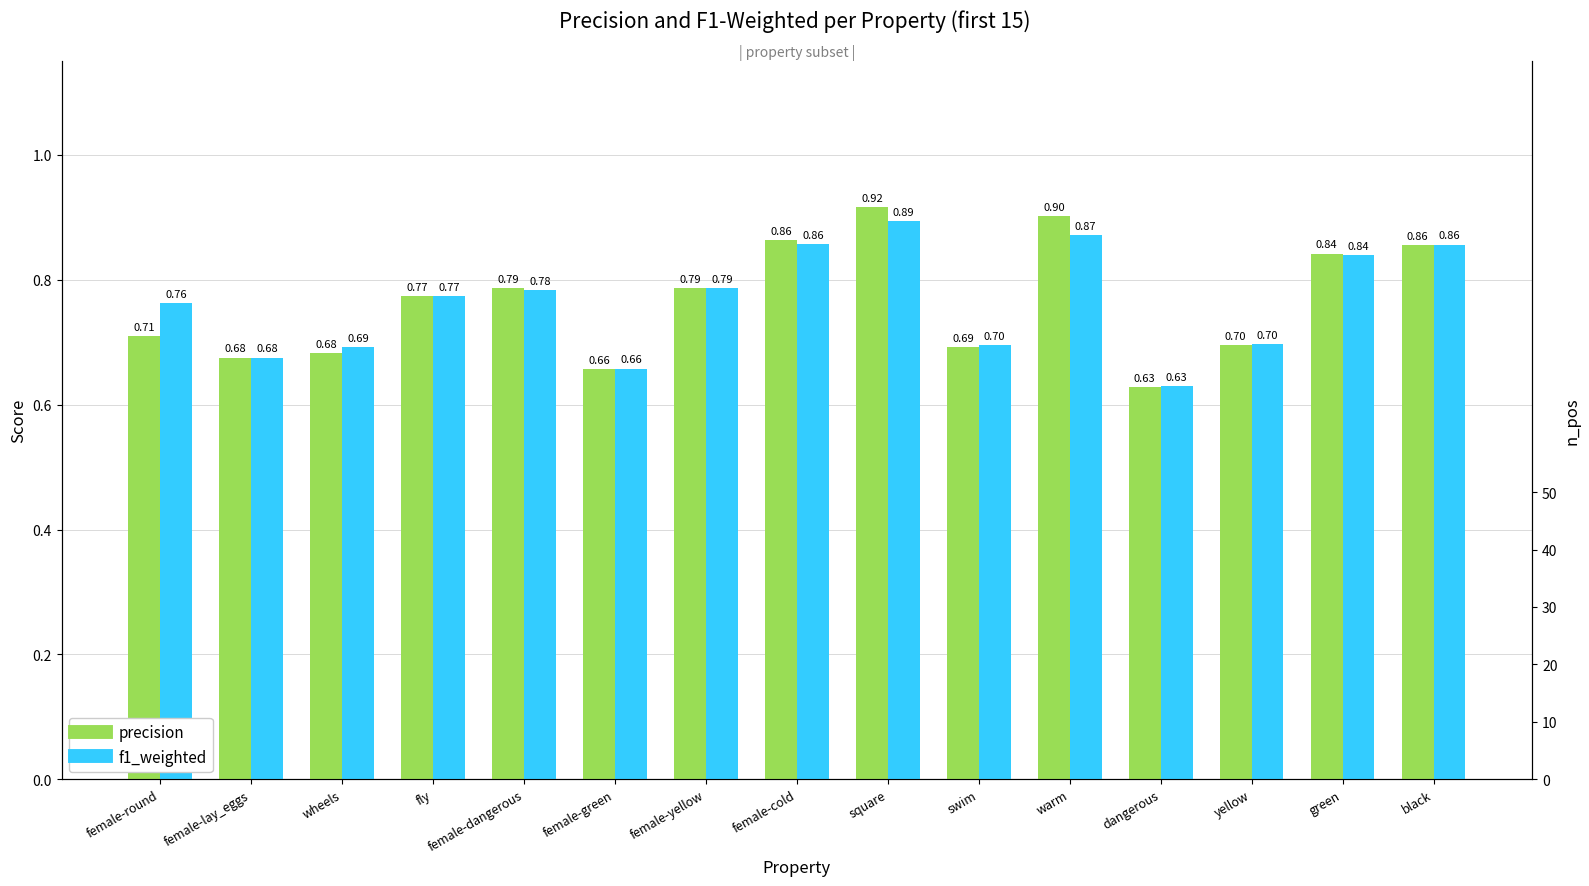

At yellow, list the series in order from largest to smallest.

f1_weighted, precision